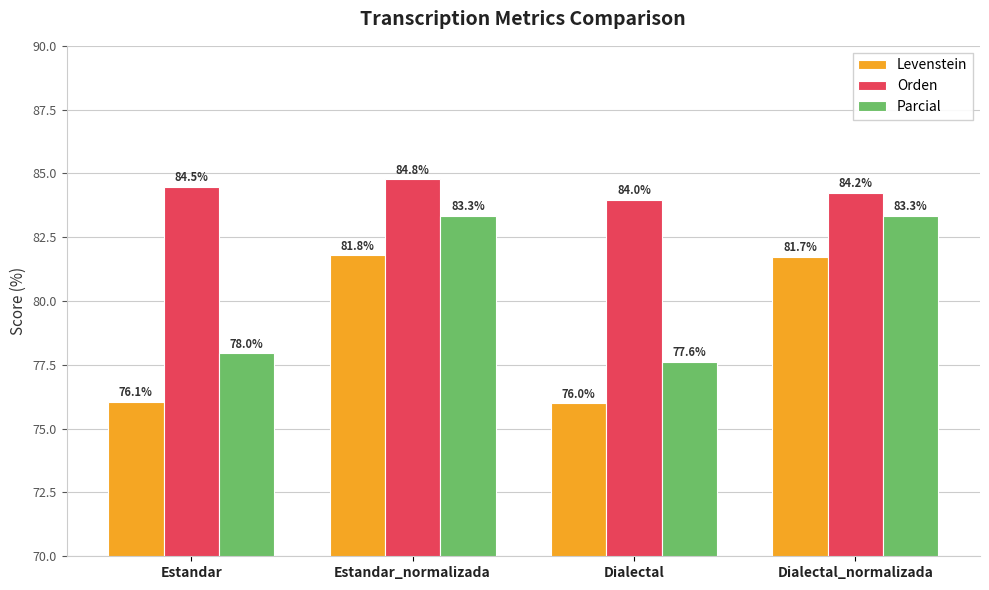

Read the Parcial value at Estandar.

78.0